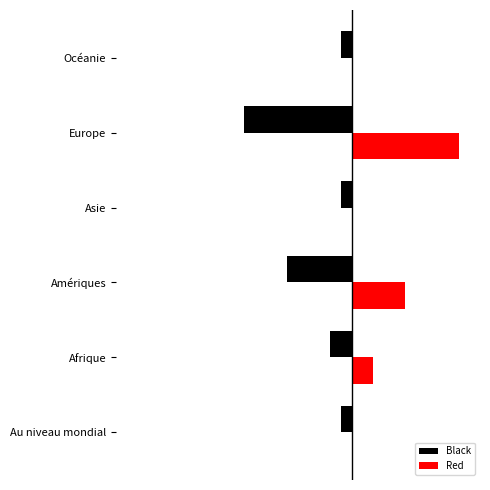

Where is Black nearest to the value -5?

Amériques